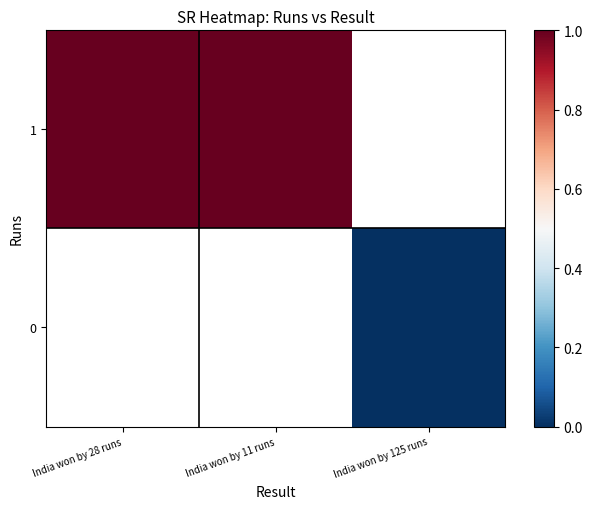

List the series in order of their peak value, lowest first.

1, 0